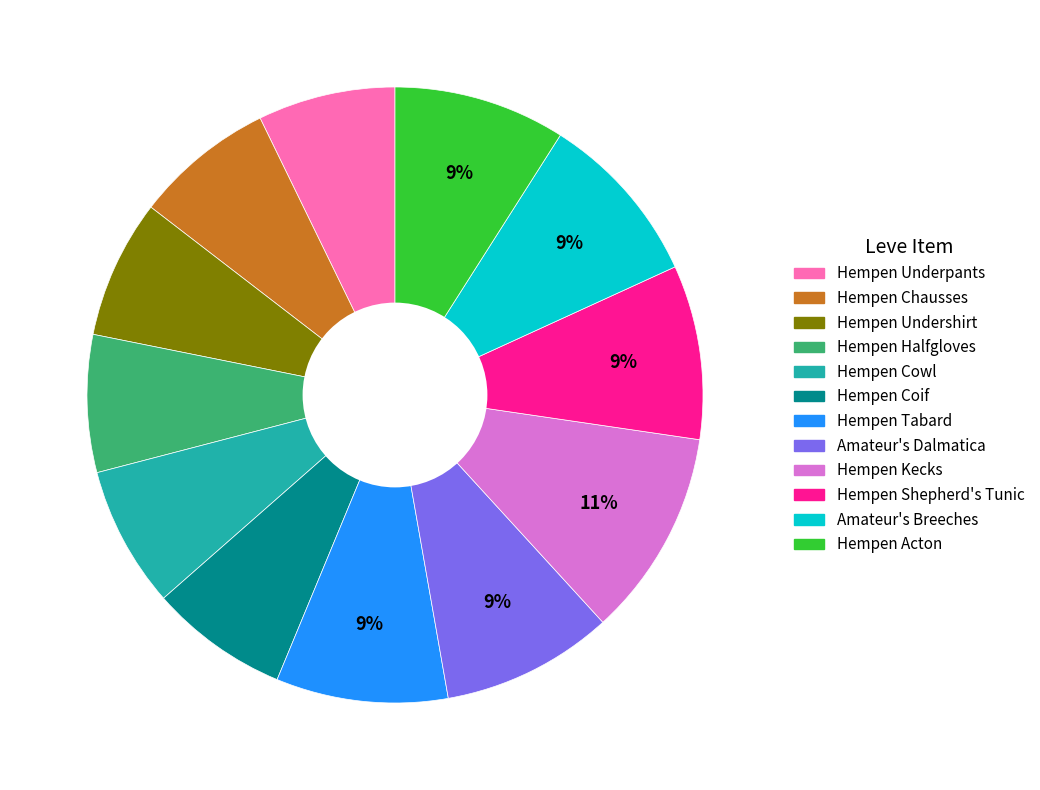

Do Hempen Halfgloves and Hempen Acton together represent more than half of the pie?

No